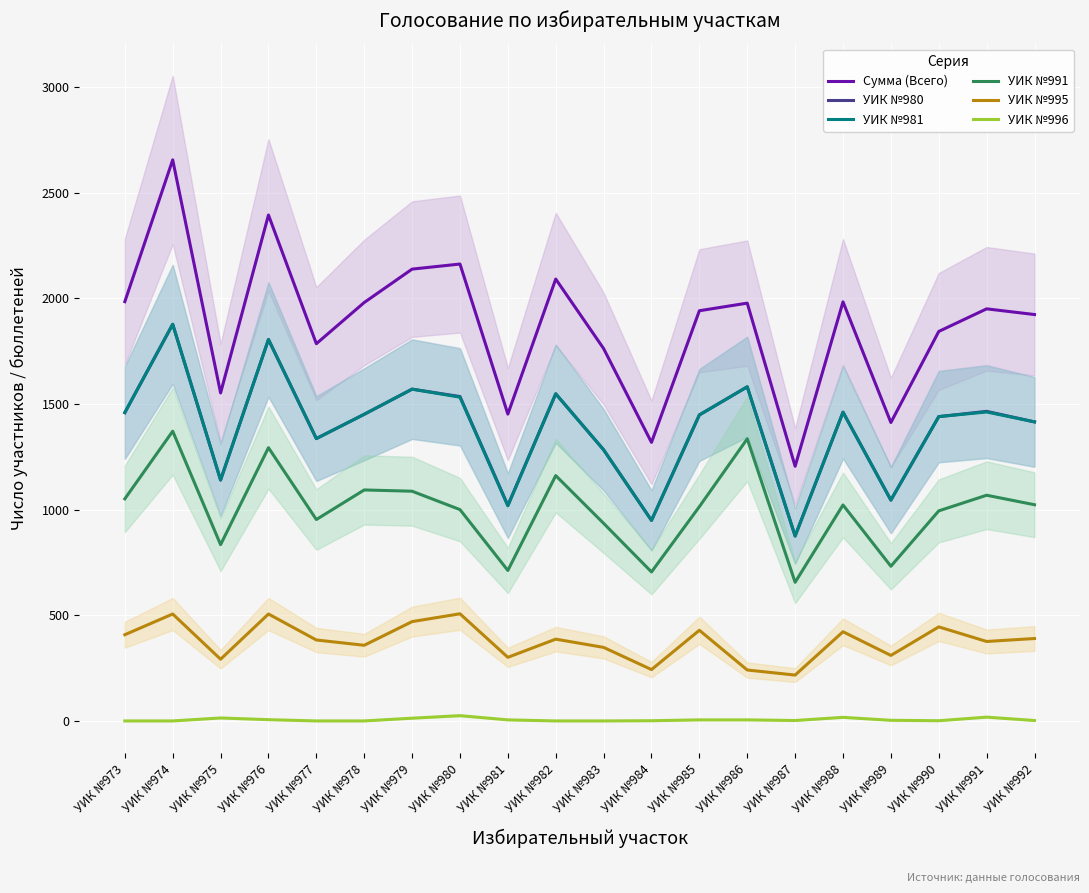

The УИК №995 series shows 390 at УИК №987. True or false?

False